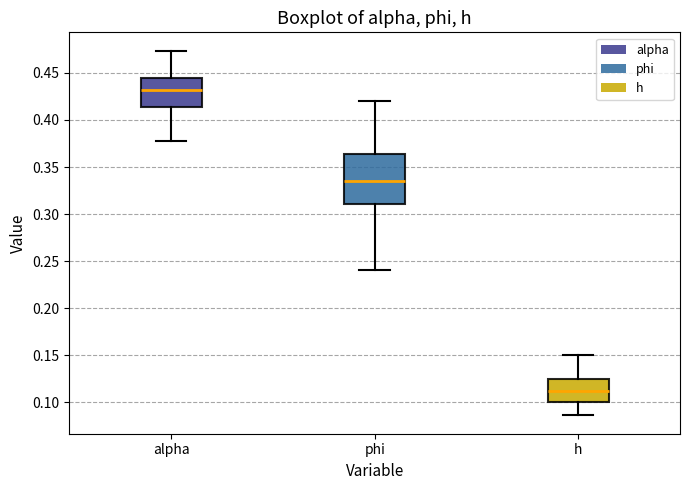

Where does the upper whisker of the box for h end on the y-axis? The values are not printed on the chart, so give them approximately, as read against the axis.

0.150